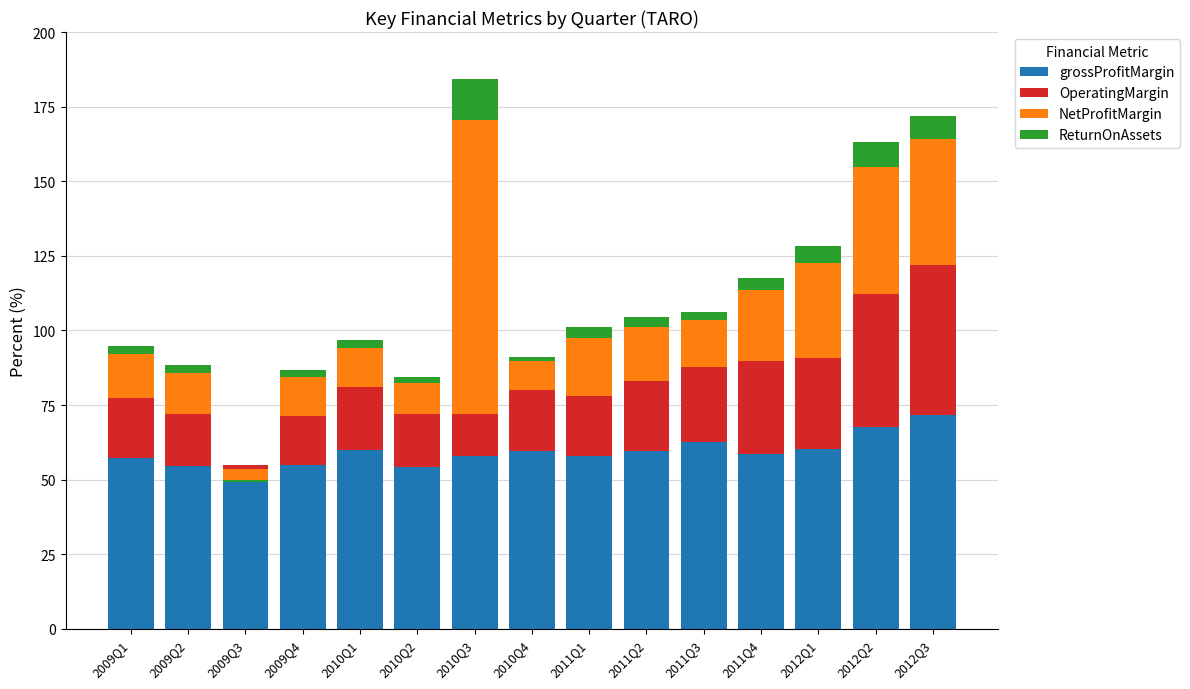

Where does the NetProfitMargin series first go above 15?

2010Q3